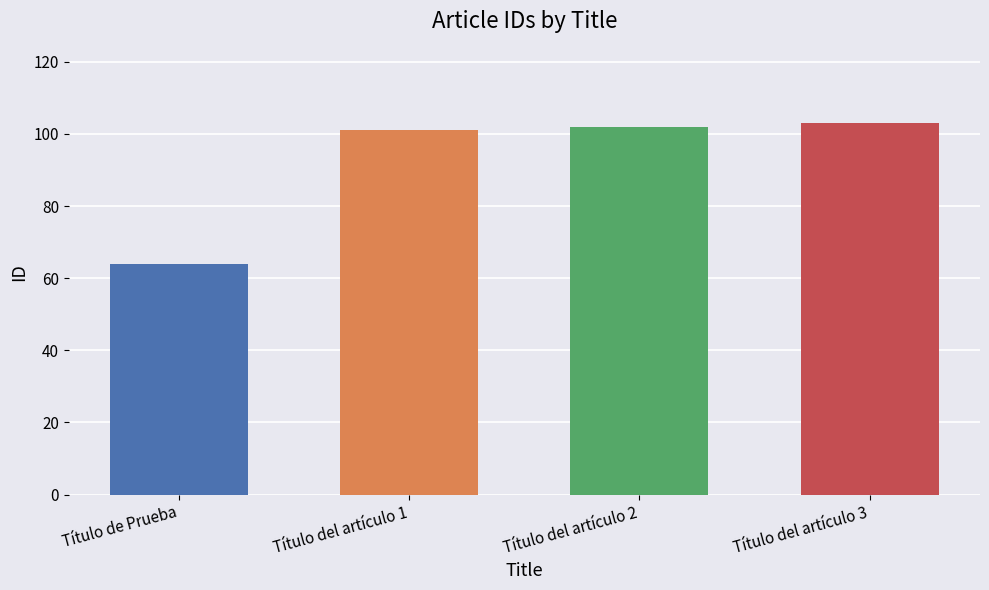

Are the bars grouped side by side (vs. stacked)?

No